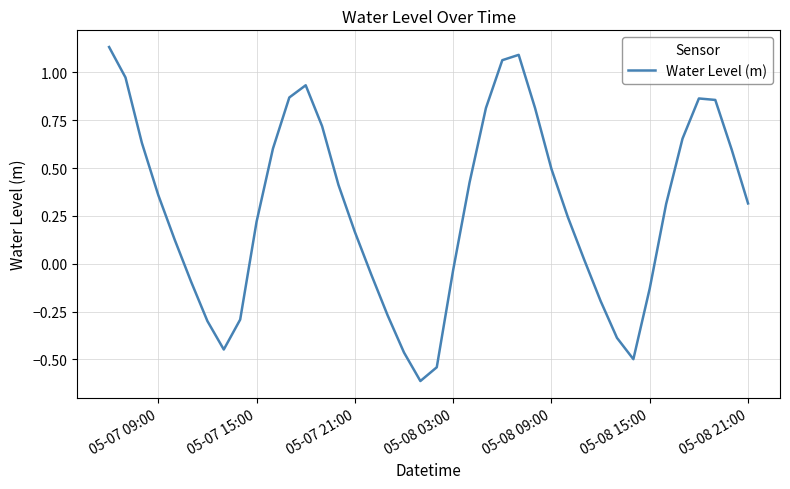

What is the minimum value shown in the chart?

-0.6